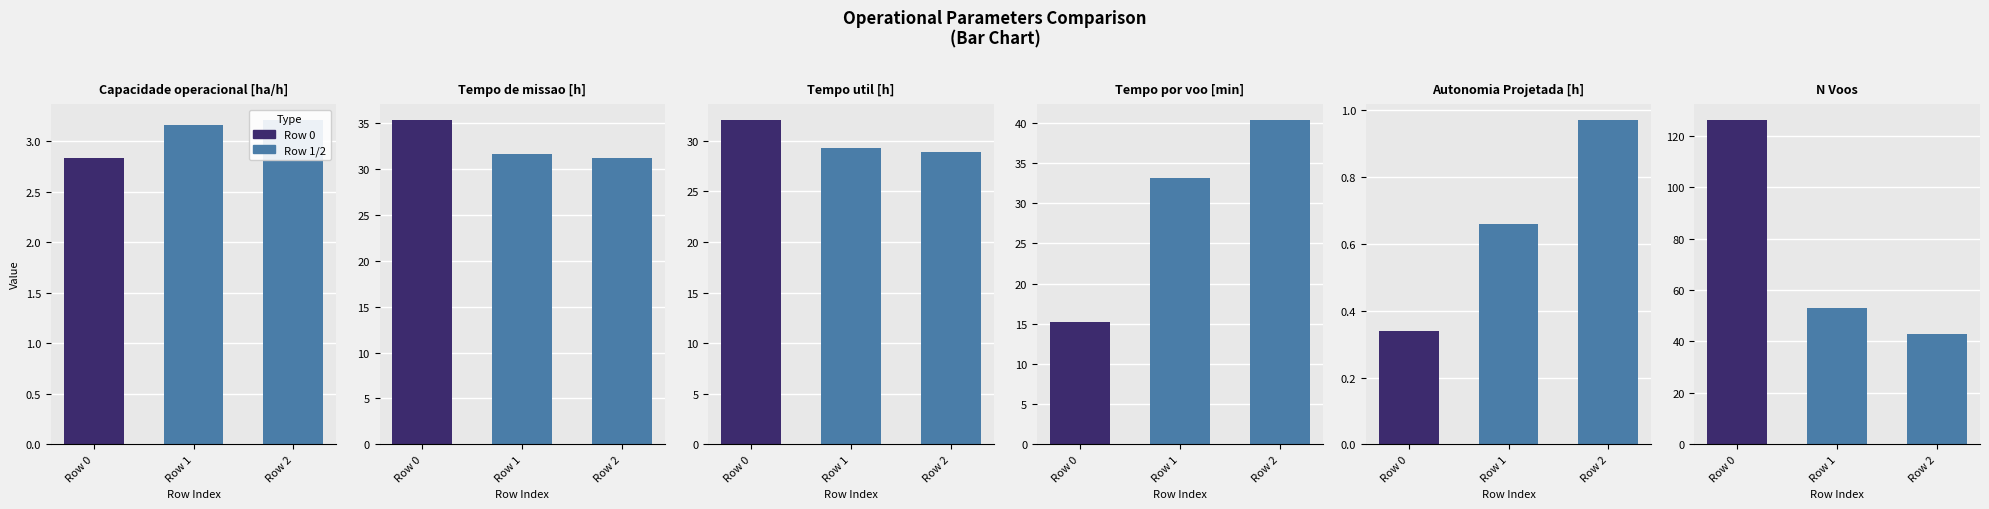

How many N Voos values are between 43 and 126?

3